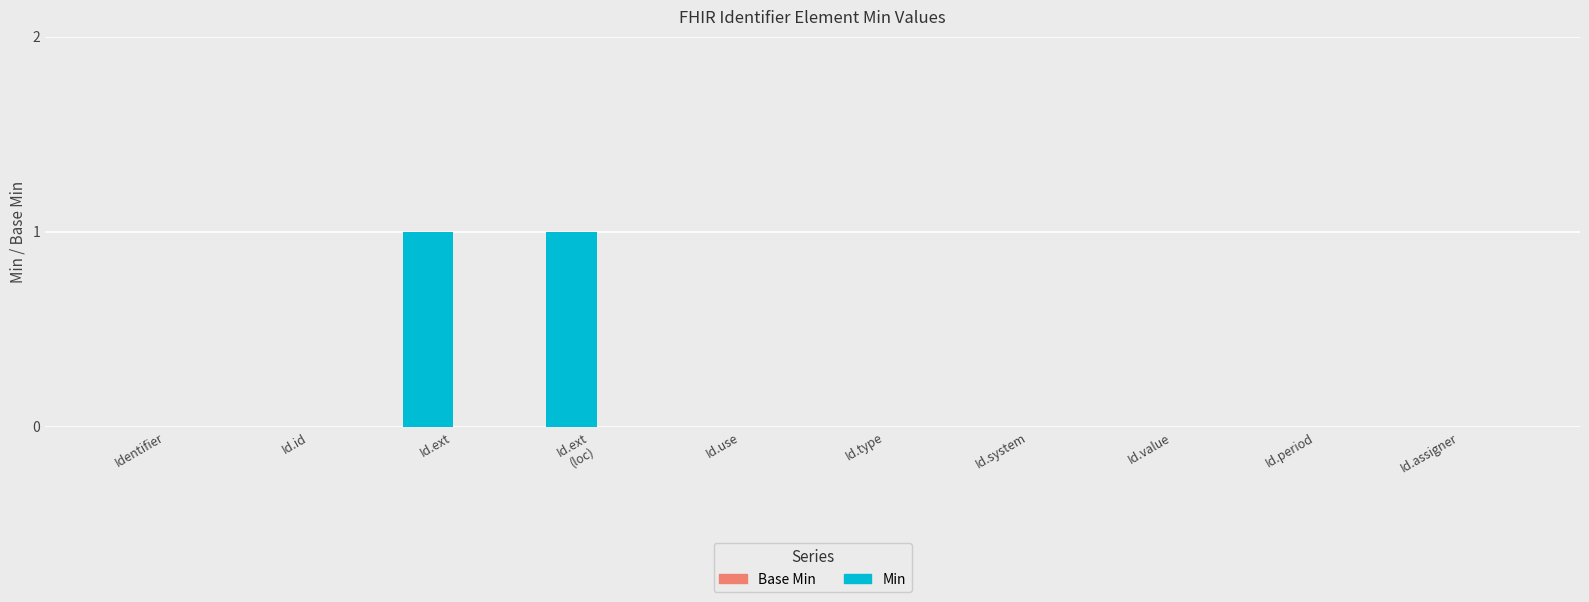

The value at Id.use is -1. True or false?

False